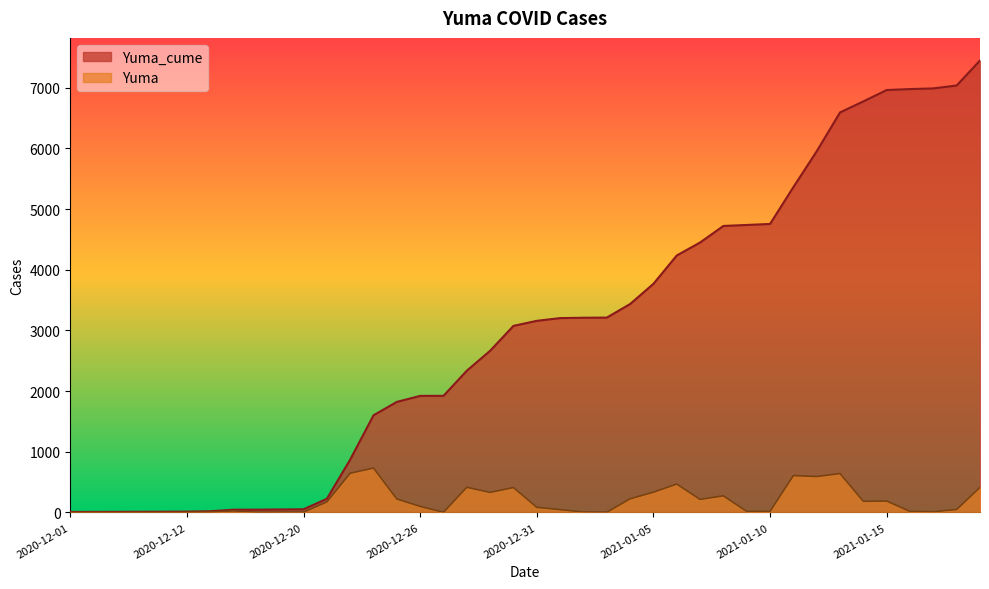

Reading left to right, extract all data points from this chart.

Yuma_cume: 2020-12-01=7	2020-12-03=8	2020-12-04=9	2020-12-08=10	2020-12-10=11	2020-12-12=13	2020-12-16=19	2020-12-17=44	2020-12-18=45	2020-12-19=48	2020-12-20=51	2020-12-21=224	2020-12-22=870	2020-12-23=1600	2020-12-24=1821	2020-12-26=1920	2020-12-27=1921	2020-12-28=2335	2020-12-29=2664	2020-12-30=3074	2020-12-31=3157	2021-01-01=3202	2021-01-02=3208	2021-01-03=3210	2021-01-04=3434	2021-01-05=3767	2021-01-06=4234	2021-01-07=4448	2021-01-08=4721	2021-01-09=4737	2021-01-10=4754	2021-01-11=5361	2021-01-12=5952	2021-01-13=6592	2021-01-14=6774	2021-01-15=6961	2021-01-16=6977	2021-01-17=6988	2021-01-18=7036	2021-01-19=7448
Yuma: 2020-12-01=0	2020-12-03=1	2020-12-04=1	2020-12-08=1	2020-12-10=1	2020-12-12=2	2020-12-16=6	2020-12-17=25	2020-12-18=1	2020-12-19=3	2020-12-20=3	2020-12-21=173	2020-12-22=646	2020-12-23=730	2020-12-24=221	2020-12-26=99	2020-12-27=1	2020-12-28=414	2020-12-29=329	2020-12-30=410	2020-12-31=83	2021-01-01=45	2021-01-02=6	2021-01-03=2	2021-01-04=224	2021-01-05=333	2021-01-06=467	2021-01-07=214	2021-01-08=273	2021-01-09=16	2021-01-10=17	2021-01-11=607	2021-01-12=591	2021-01-13=640	2021-01-14=182	2021-01-15=187	2021-01-16=16	2021-01-17=11	2021-01-18=48	2021-01-19=412